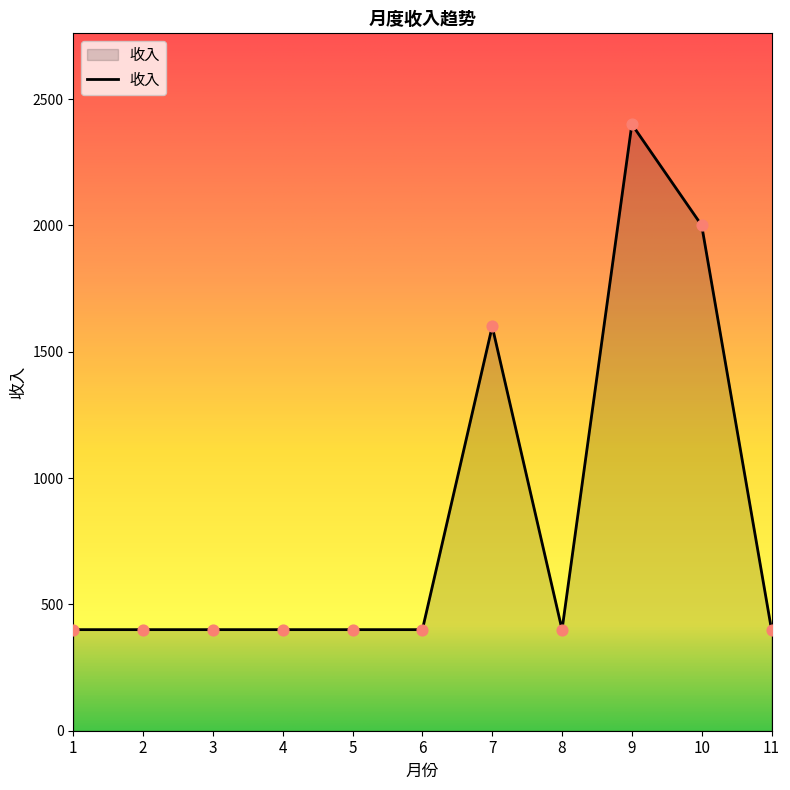

What is the change in value from 4 to 9?

+2000